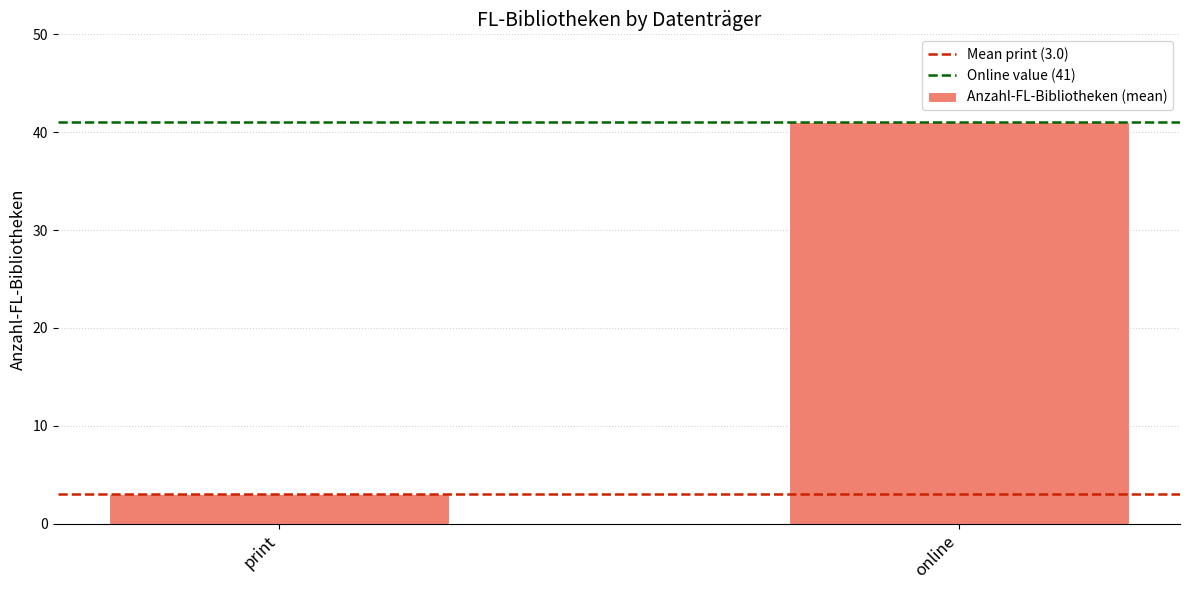

List the labels in order of value, smallest first.

print, online